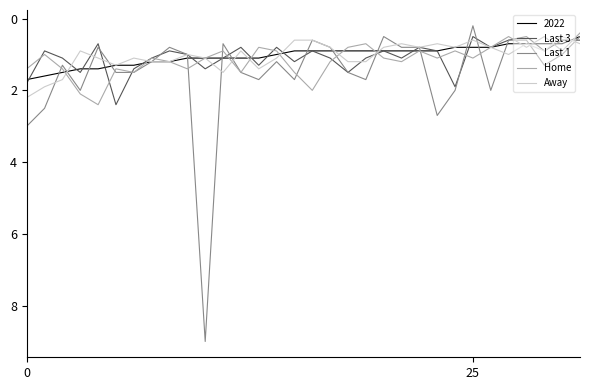

Does the chart display data point markers on the line(s)?

No